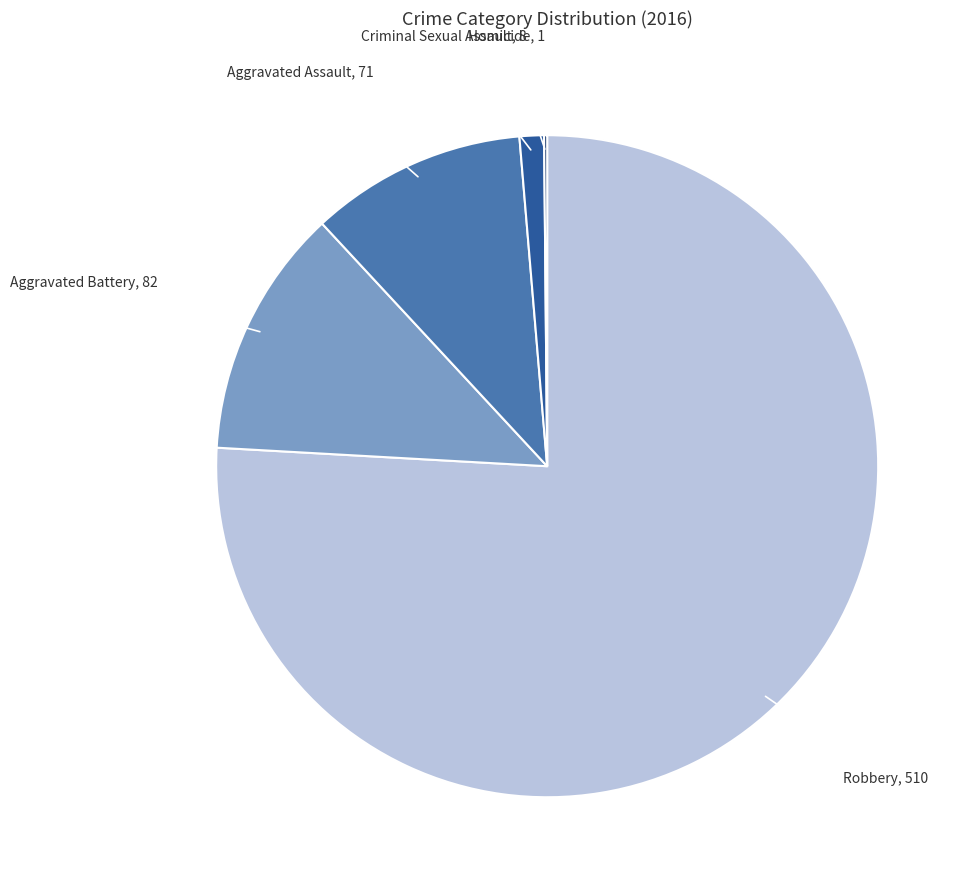

What is the largest slice in the pie chart?

Robbery